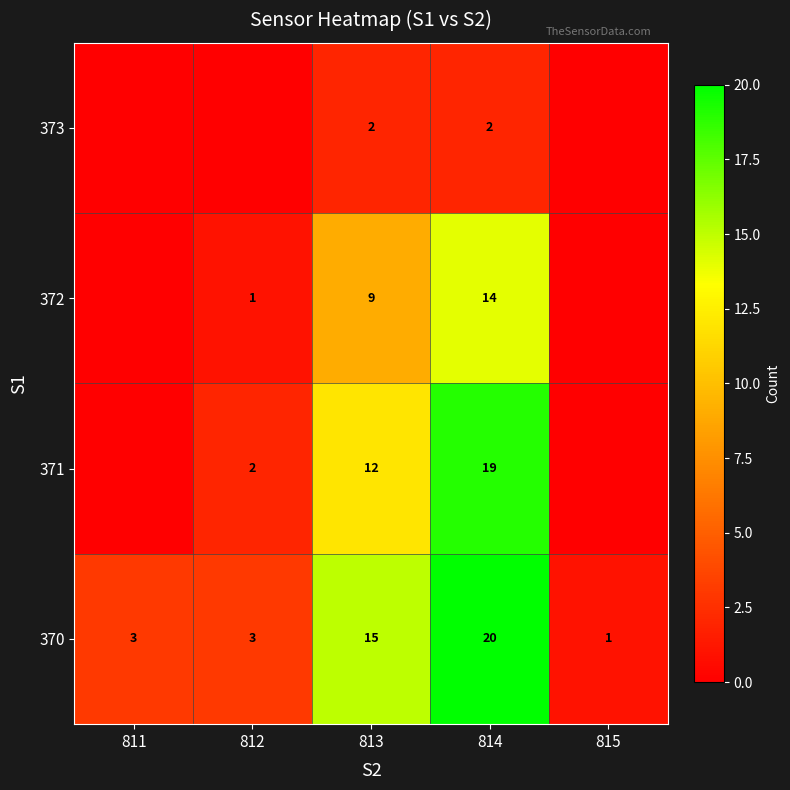

Between 813 and 814, which series saw the biggest shift?

371